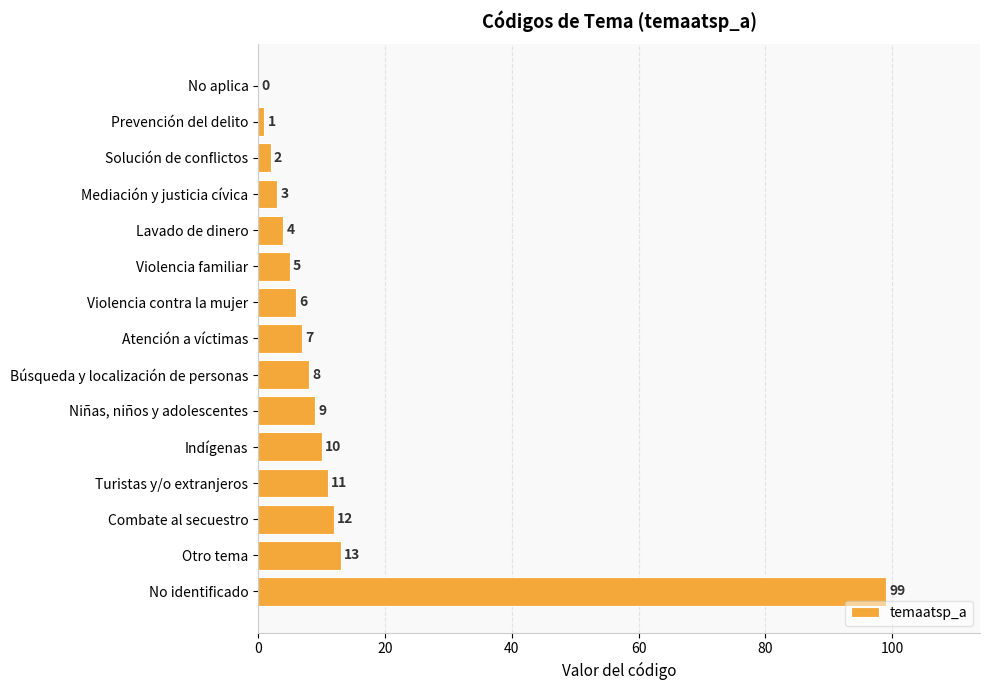

How many categories are shown in the chart?

15